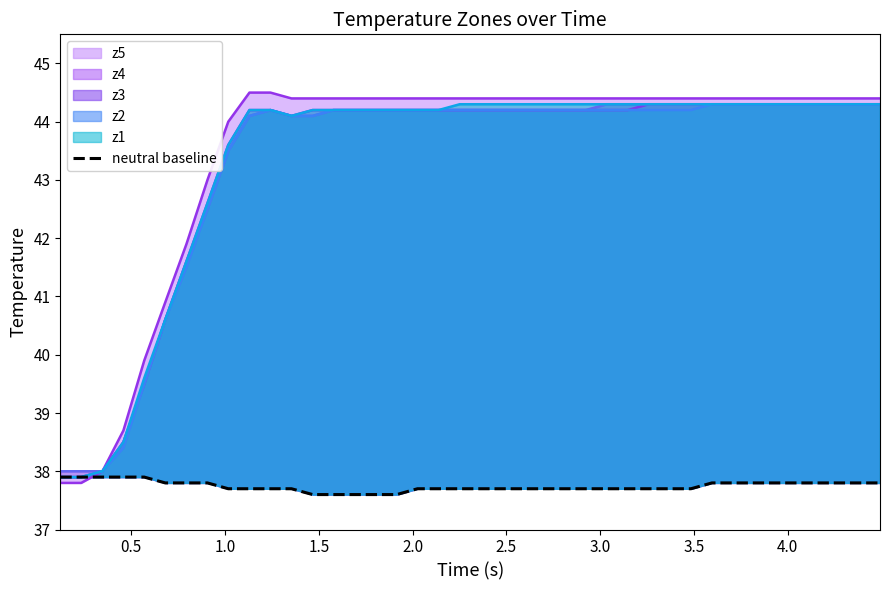

Does the chart display data point markers on the line(s)?

No